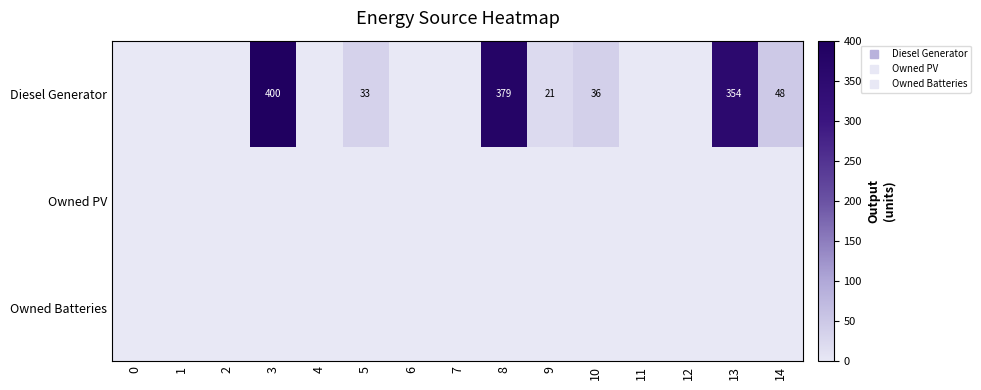

How many categories are shown in the chart?

15